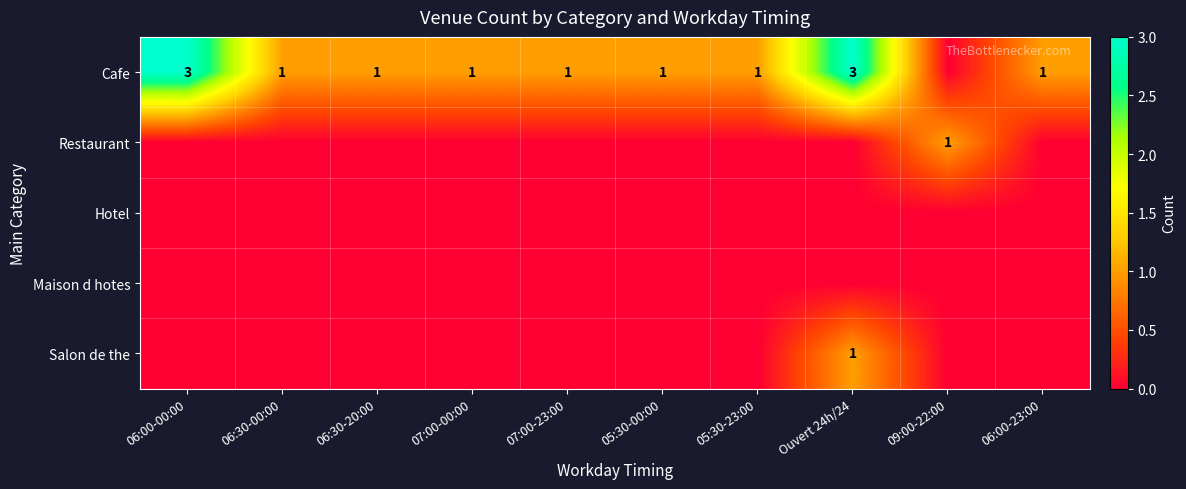

Between 06:00-23:00 and 06:30-20:00, which is larger?

06:00-23:00